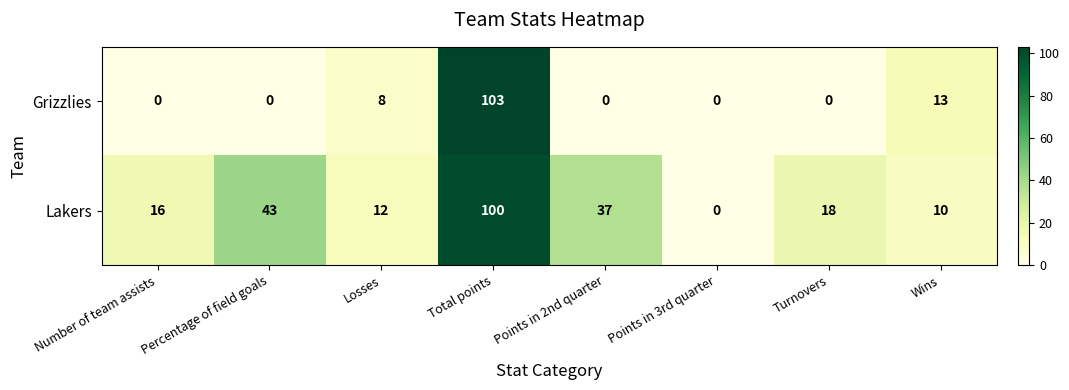

Which series changed the most between Total points and Points in 3rd quarter?

Grizzlies